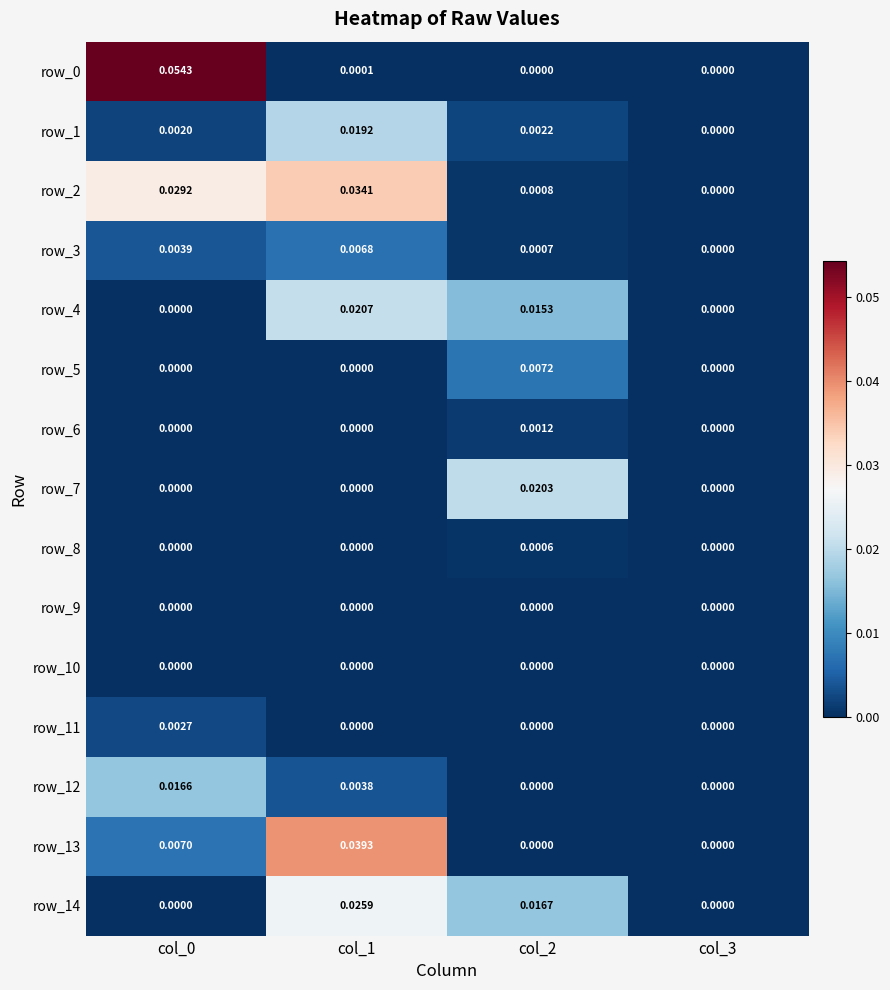

Is the value of row_7 at col_2 greater than the value of row_4 at col_0?

Yes